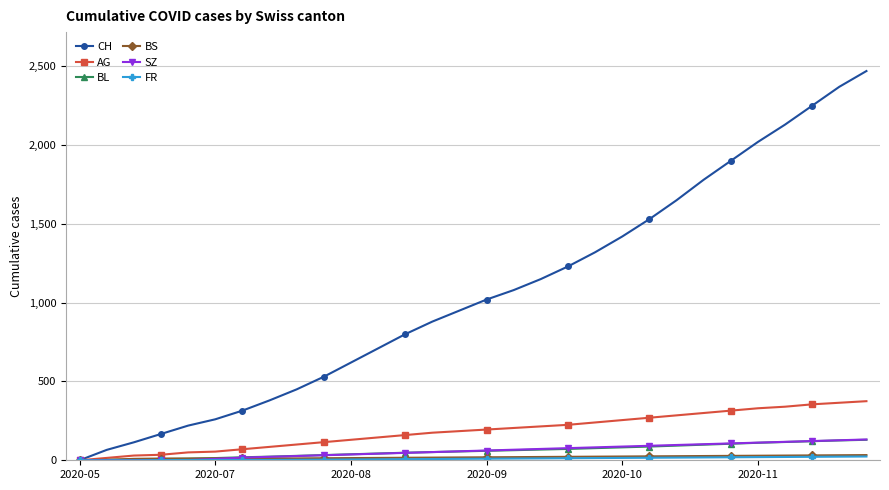

Which series has the largest total across all categories?

CH